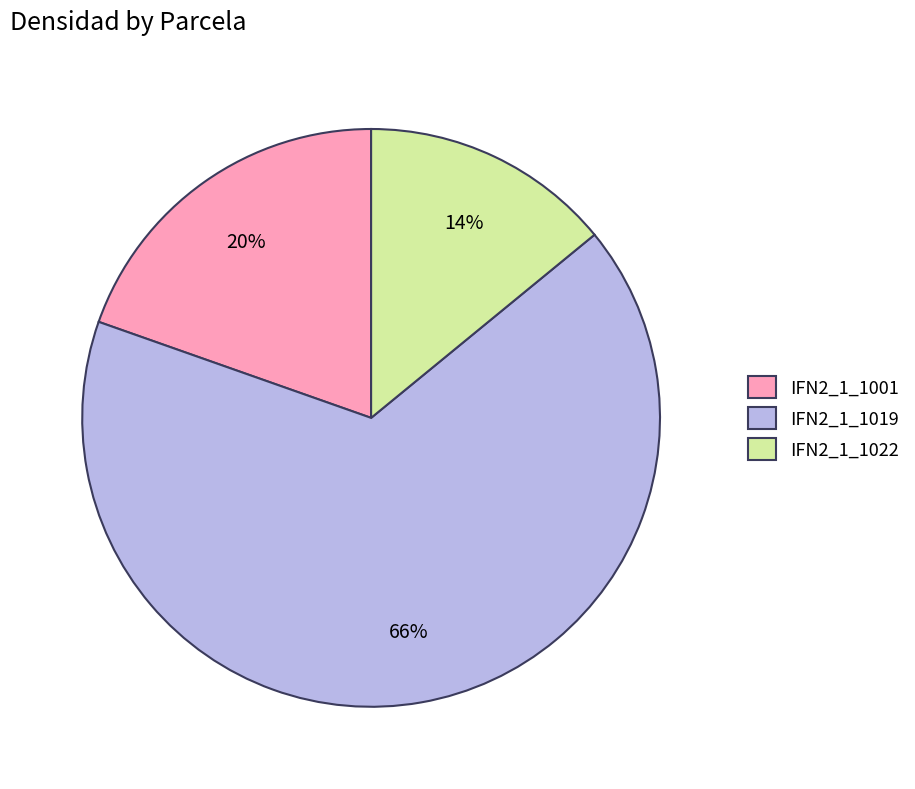

Which has a higher value, IFN2_1_1022 or IFN2_1_1001?

IFN2_1_1001